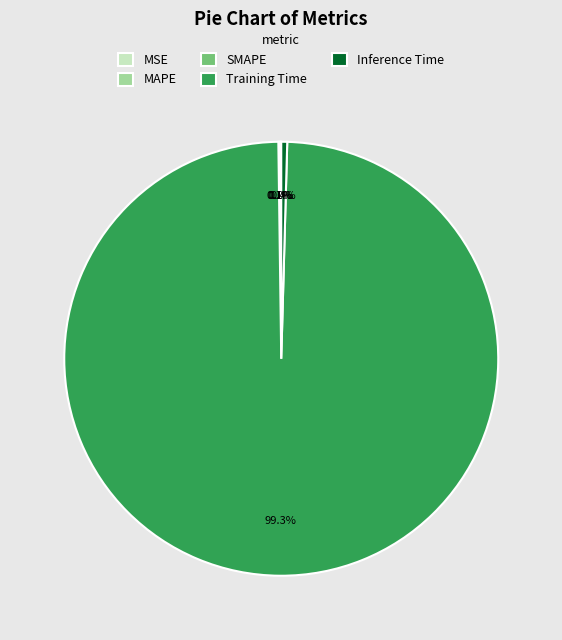

Which slice is the largest?

Training Time